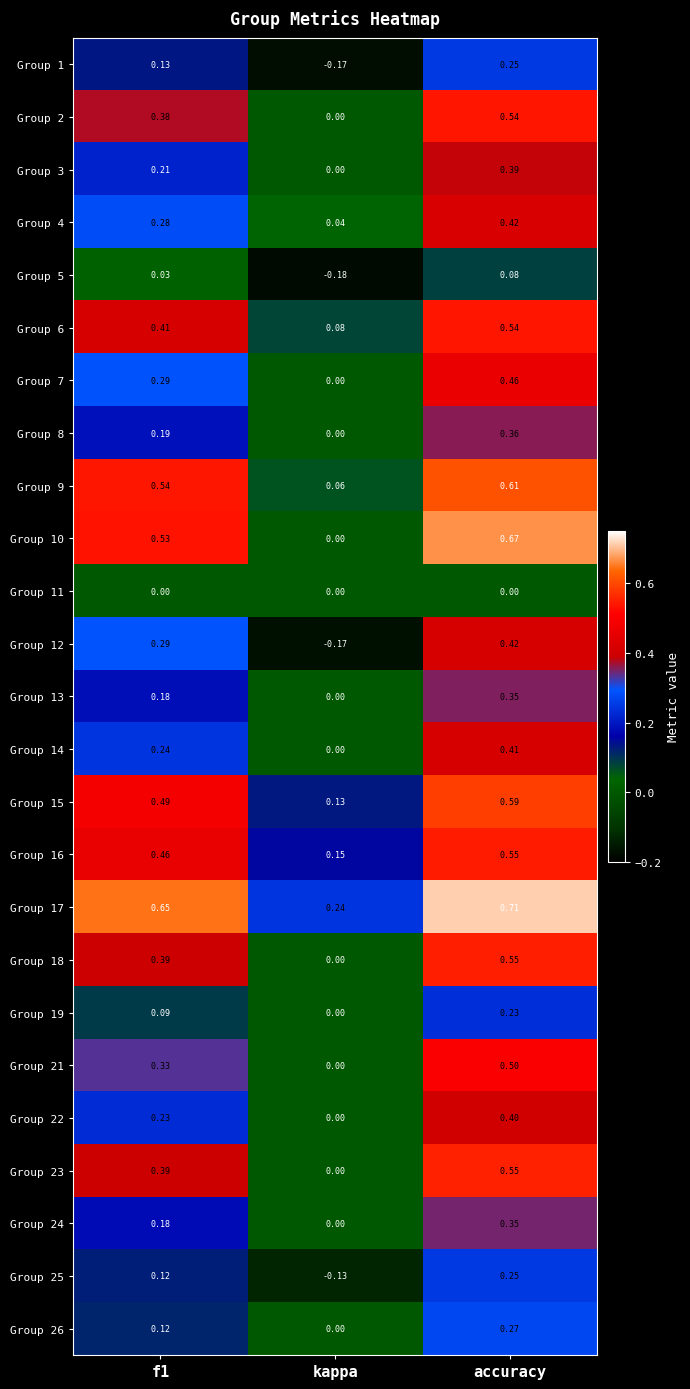

What is the spread (max minus min) of values at kappa?

0.4